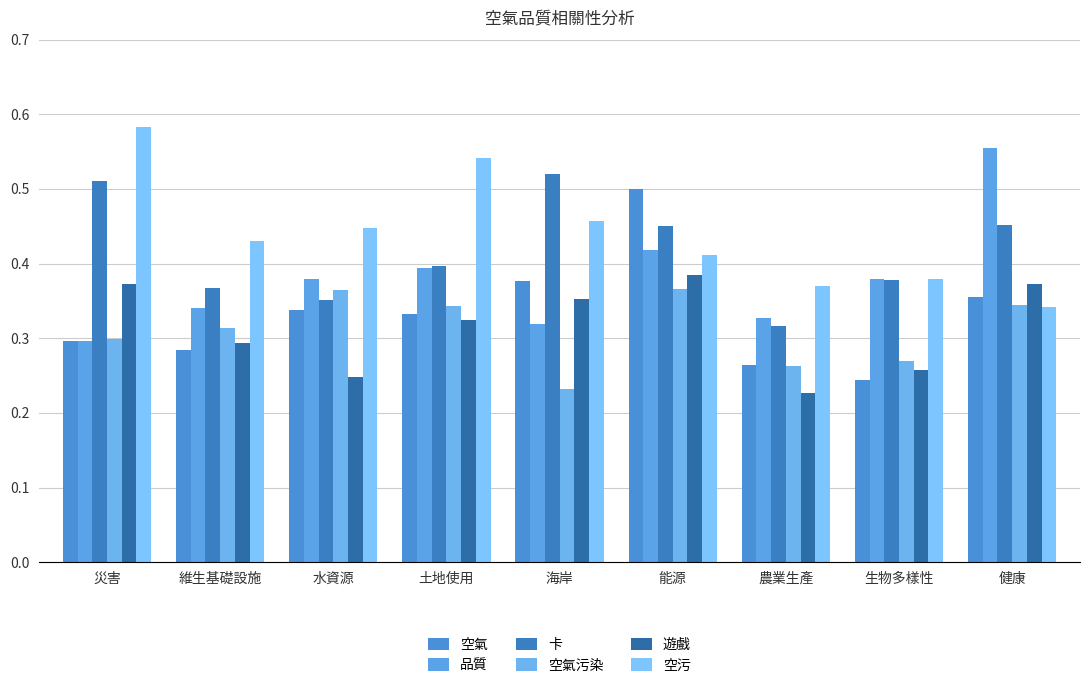

What is the sum of the 品質 values at 土地使用 and 能源?

0.8